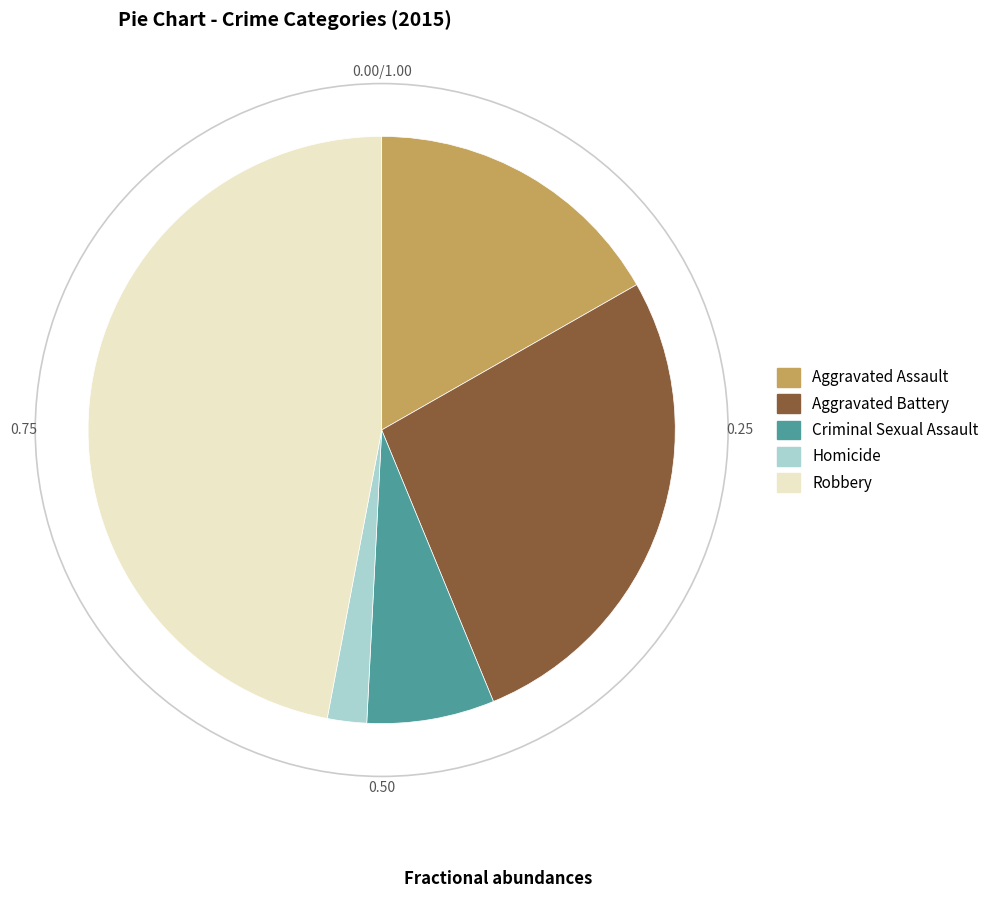

Which category has the smallest portion of the pie?

Homicide